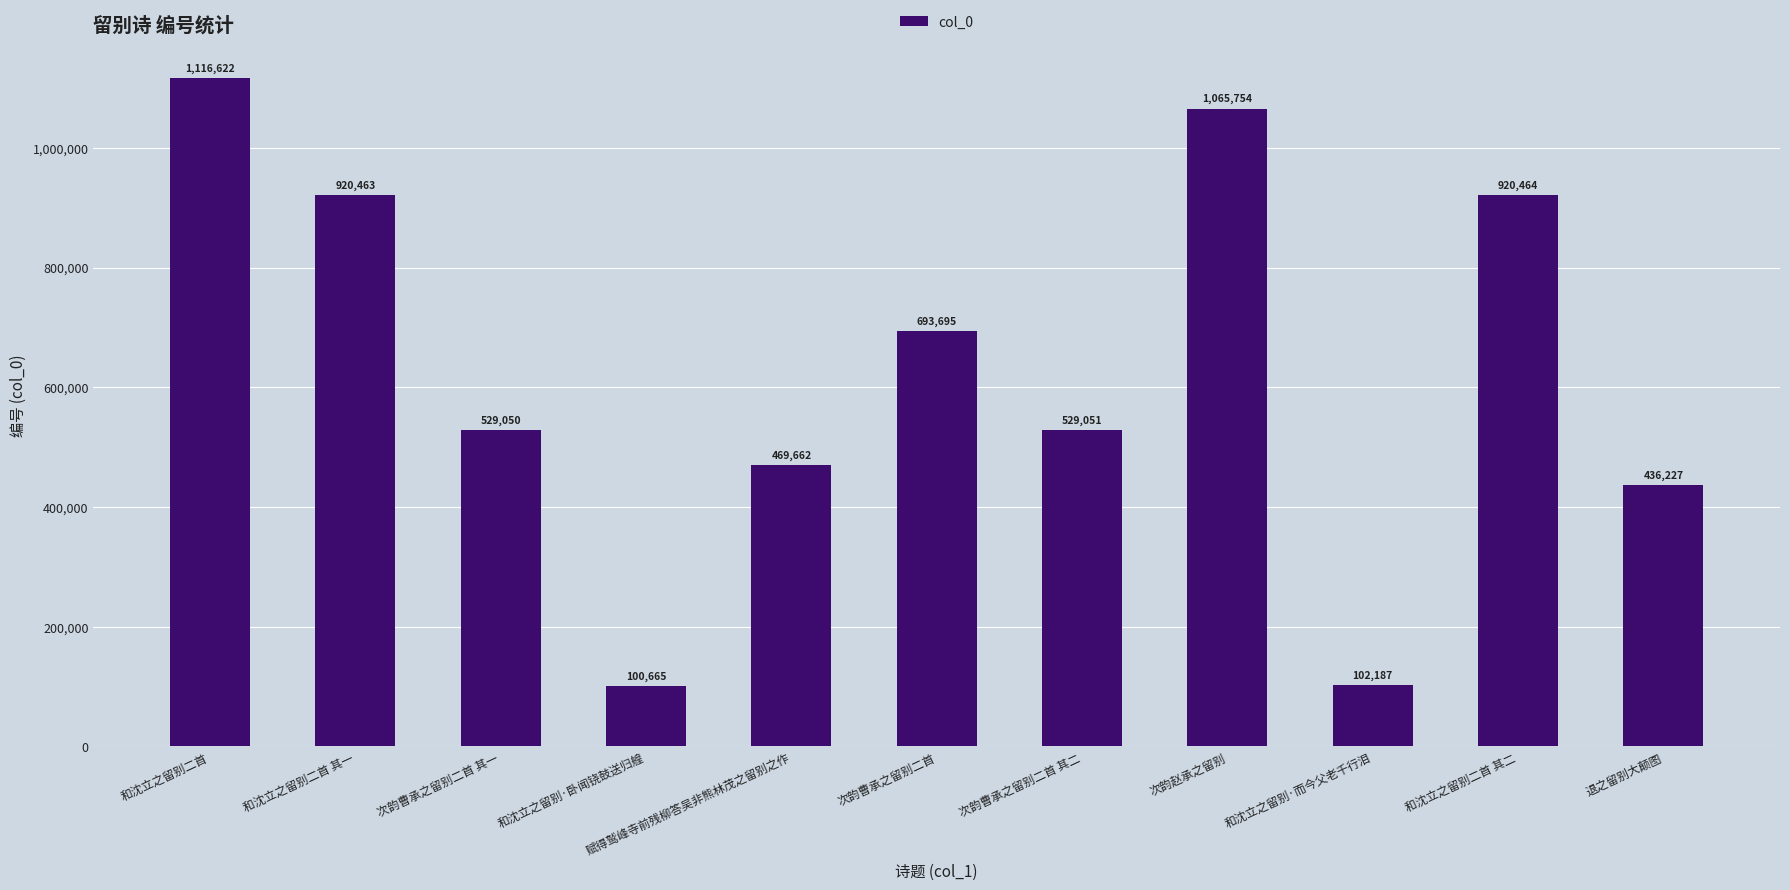

The chart shows a value of 686996 at 退之留别大颠图. True or false?

False